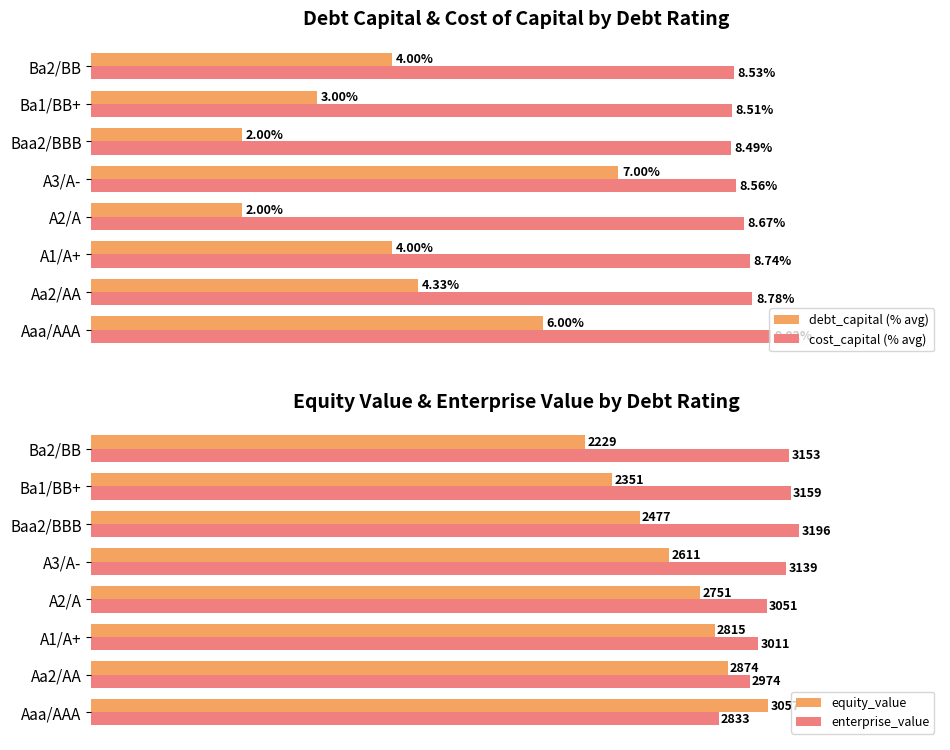

What is the difference between the maximum and minimum values in the enterprise_value series?

363.0